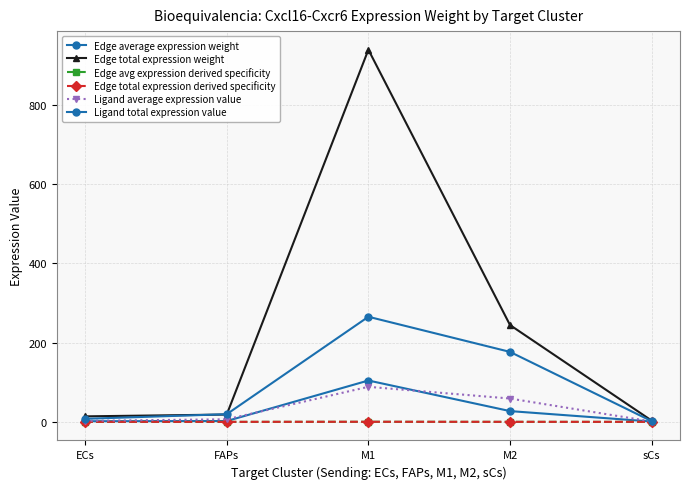

Is the value of Edge avg expression derived specificity at FAPs greater than the value of Ligand average expression value at ECs?

No